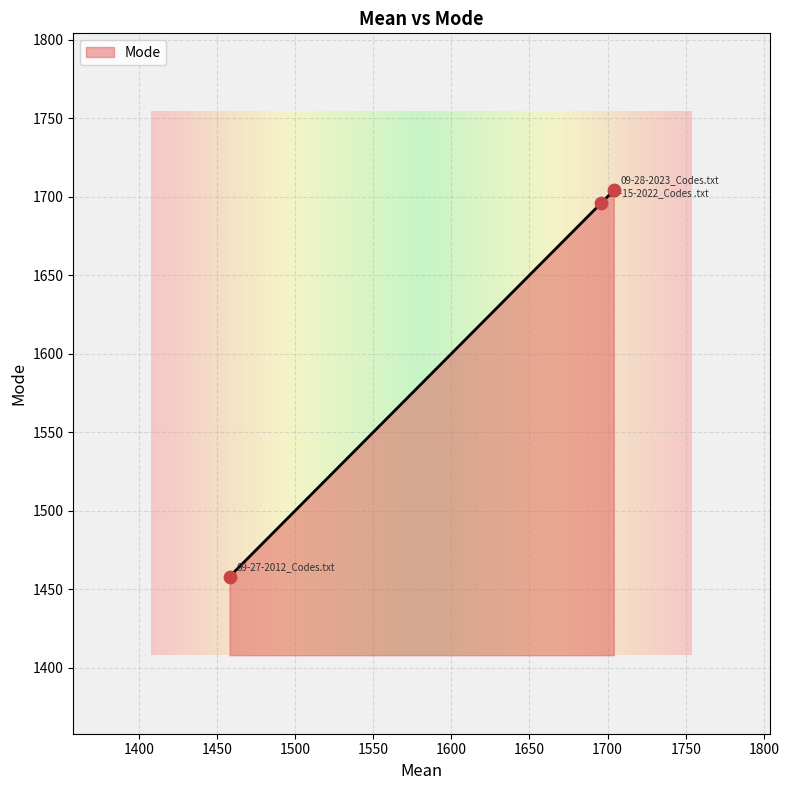

What is the difference between the second highest and minimum values?

238